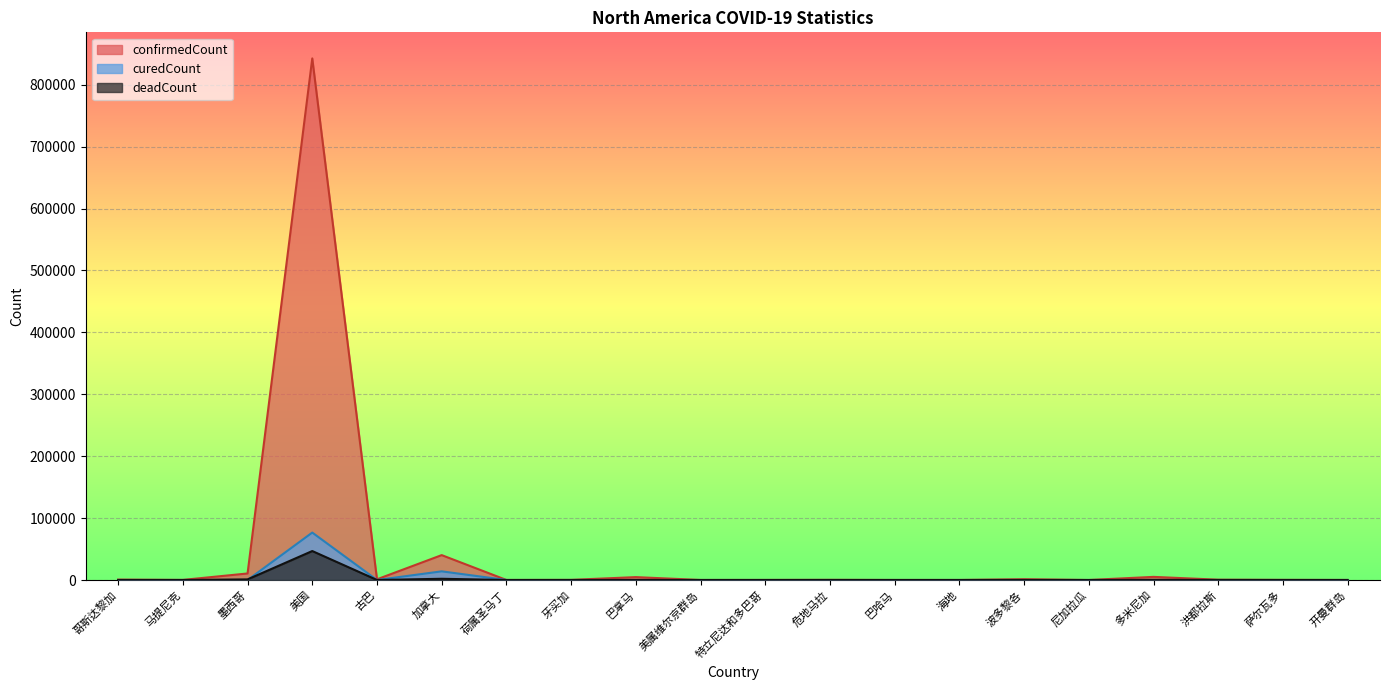

How many lines are shown in the chart?

3